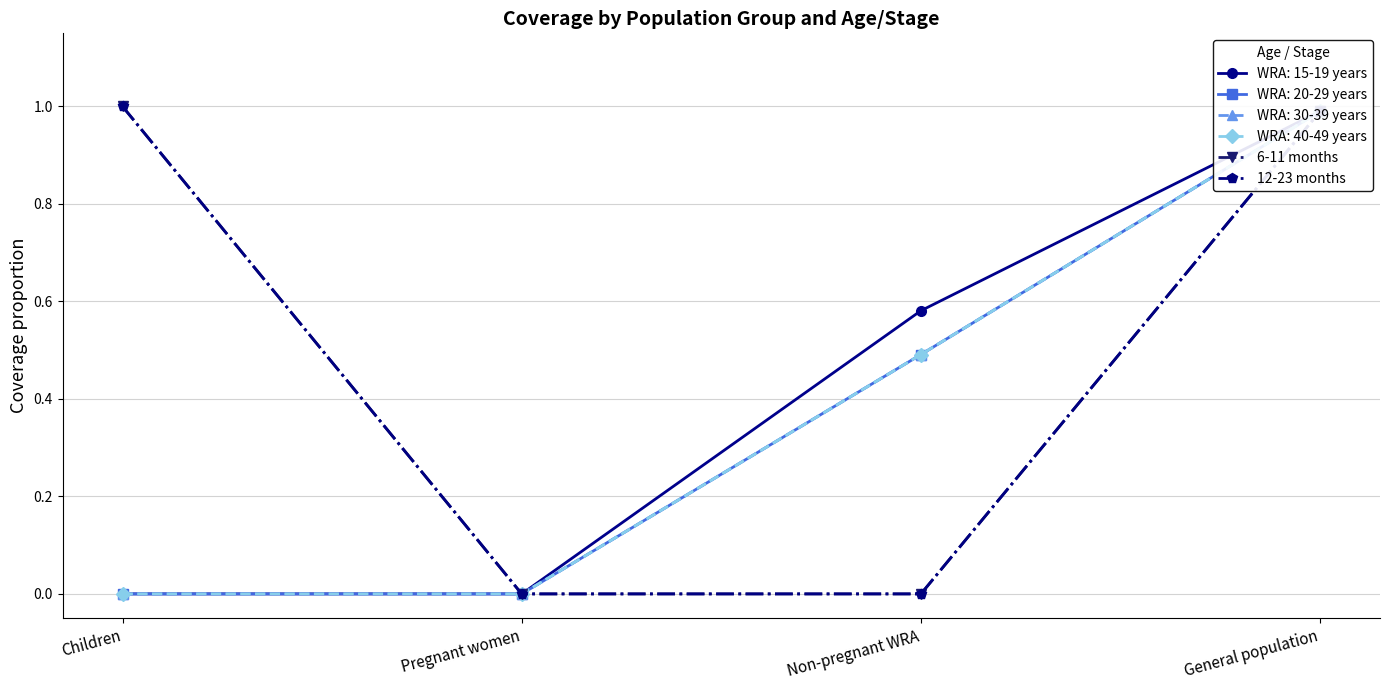

The value of 12-23 months at Children is 0.4. True or false?

False